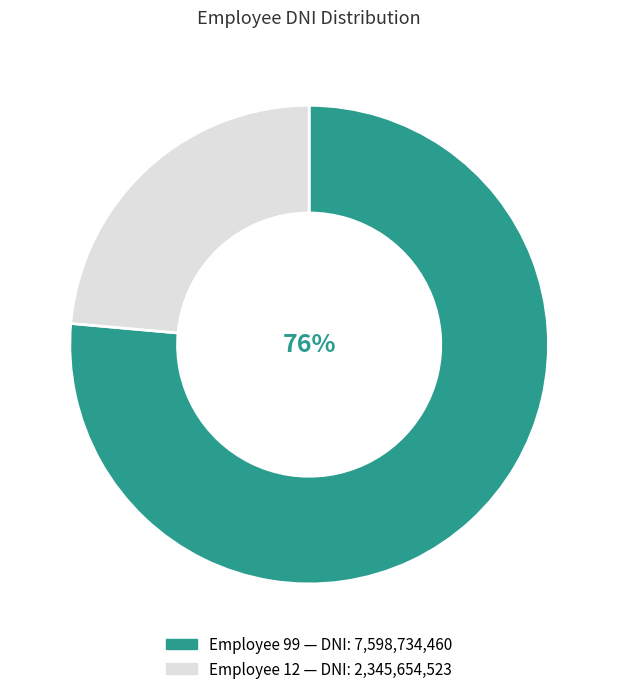

To the nearest percent, what is the average slice percentage?

50%